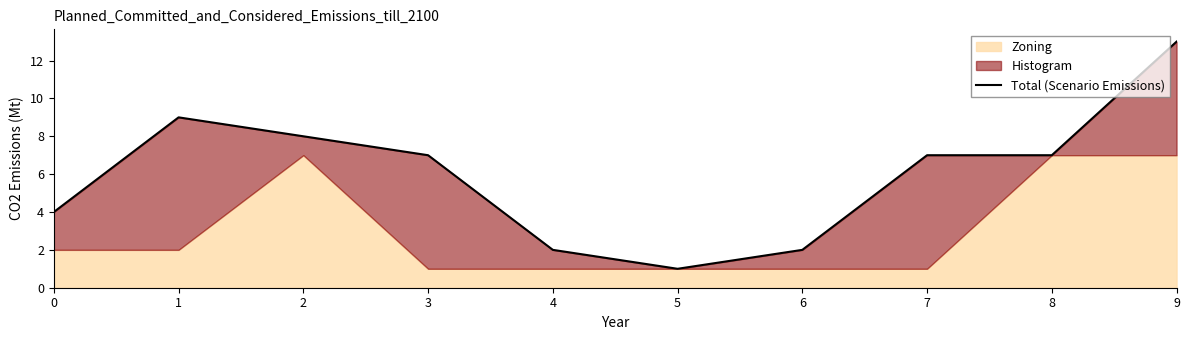

What is the difference between the maximum and minimum values?

12